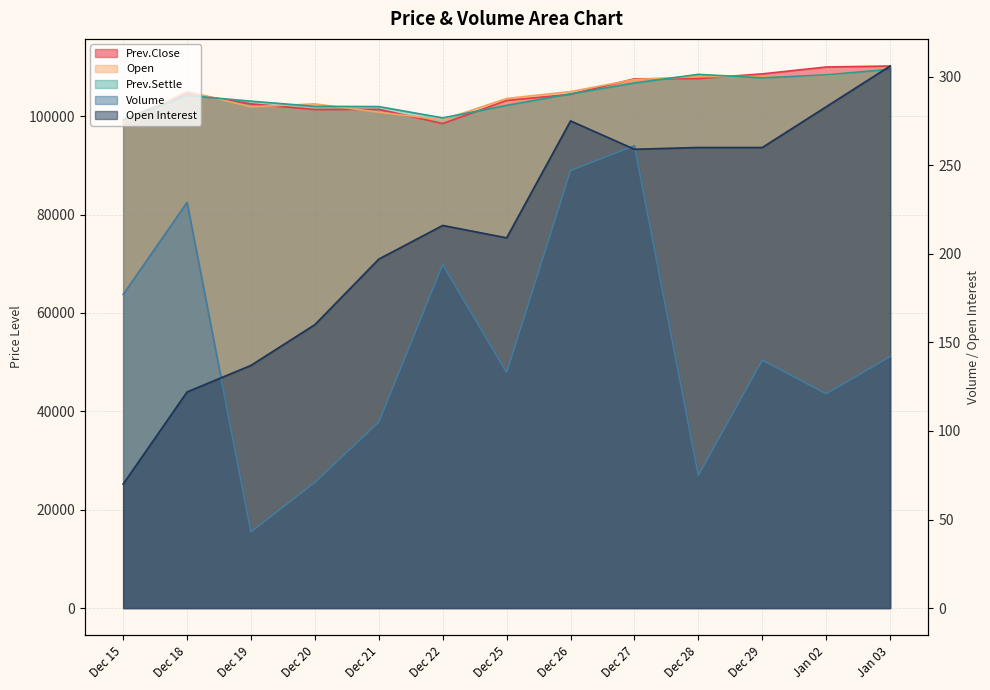

Reading left to right, what are all the values shown in this chart?

Open Interest: 70	122	137	160	197	216	209	275	259	260	260	283	306
Volume: 177	229	43	71	105	194	133	247	261	75	140	121	142
Prev.Settle: 99300	104200	103050	102000	101950	99650	102200	104550	106750	108500	107800	108400	109550
Open: 98700	105050	101900	102500	100800	99250	103600	105000	107450	108050	108050	108300	109800
Prev.Close: 99300	104650	102500	101350	101400	98500	103200	104450	107600	107650	108600	110000	110200